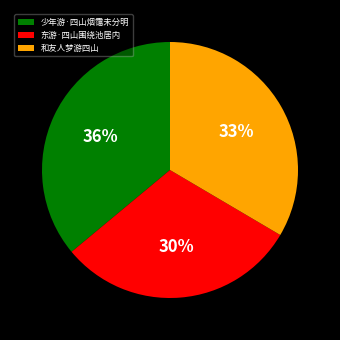

Between 东游·四山围绕池居内 and 少年游·四山烟霭未分明, which is larger?

少年游·四山烟霭未分明